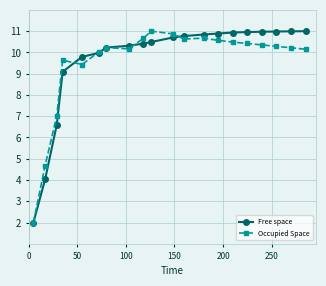

True or false: Occupied Space has more than 0 points higher than both neighbors.

True